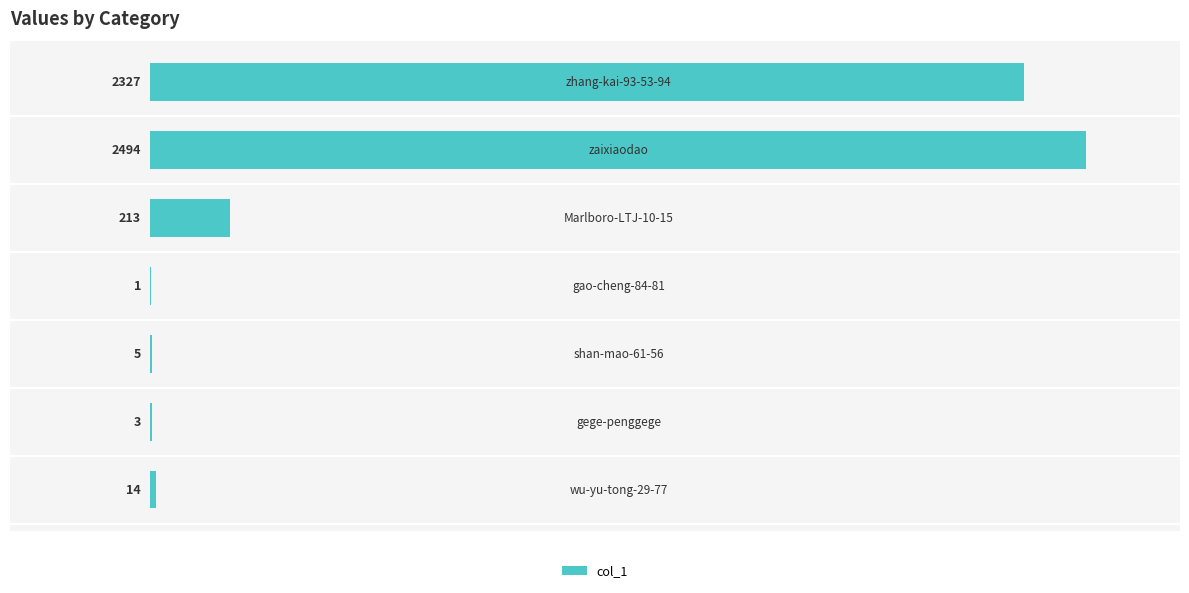

What is the sum of all values?

5057